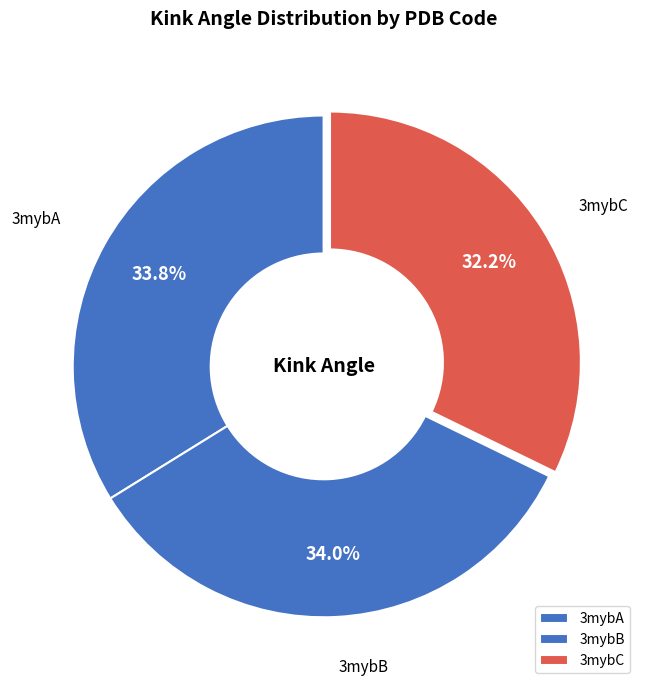

To the nearest percent, what is the difference between the largest and smallest slice percentages?

2%